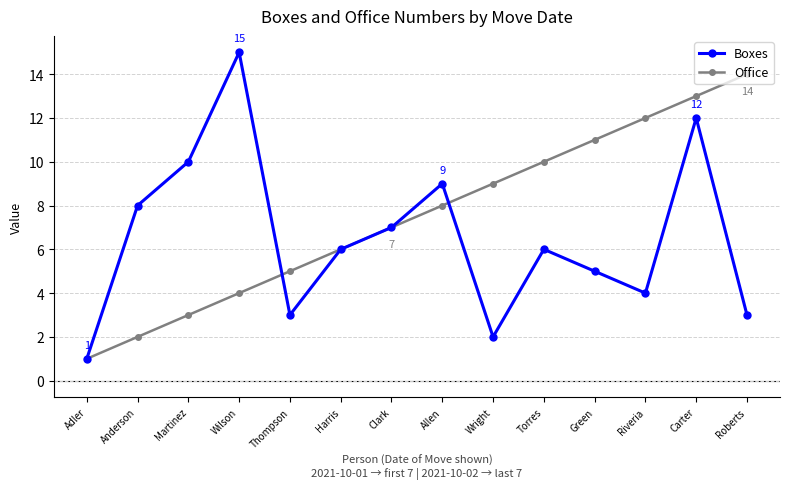

Count the number of data series in this chart.

2